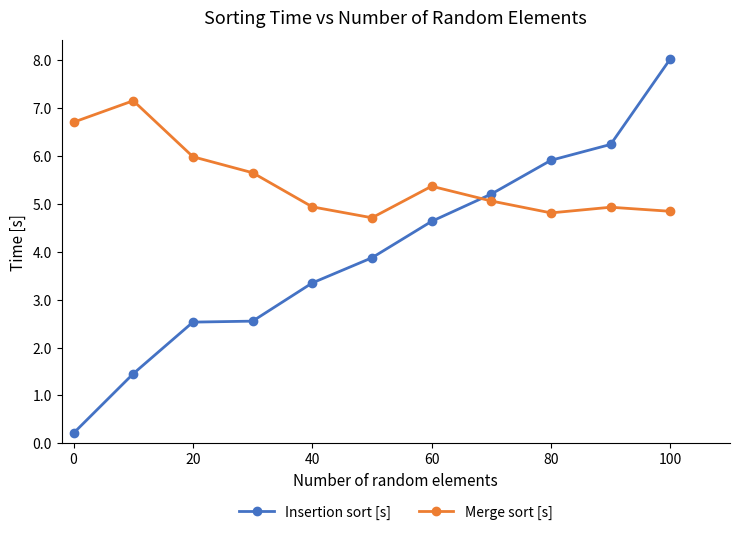

Rank the series by their average value, from lowest to highest.

Insertion sort [s], Merge sort [s]